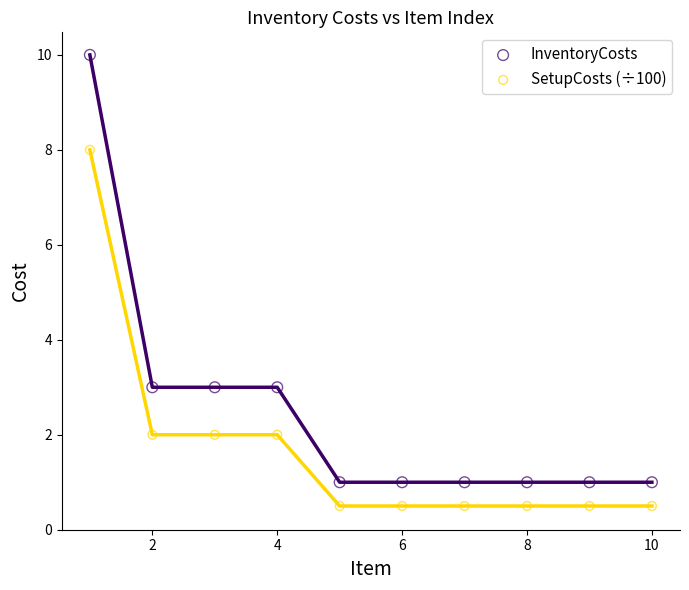

Which series reaches the maximum Y coordinate?

InventoryCosts